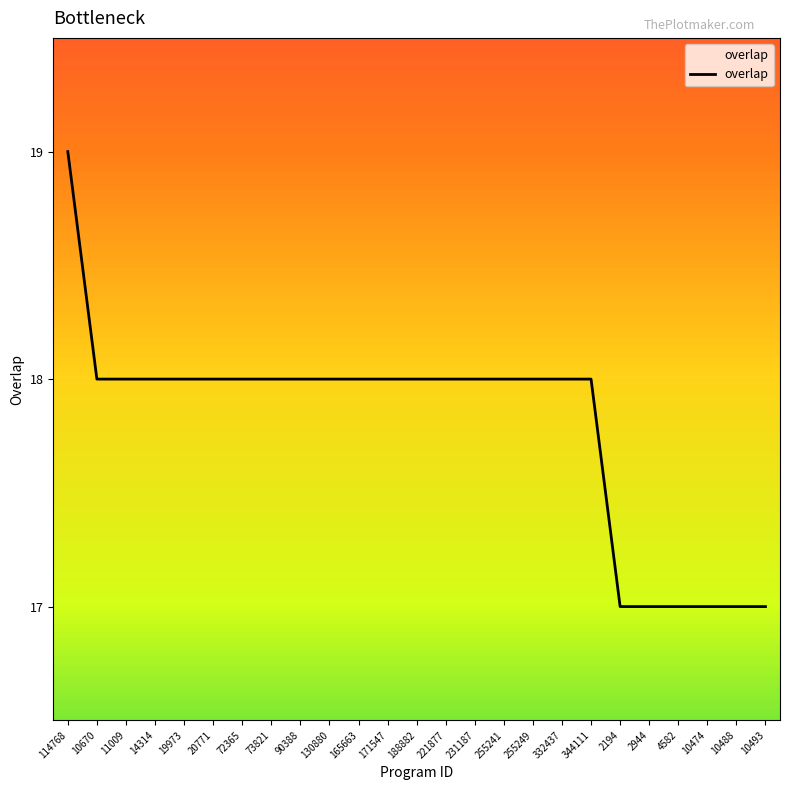

What is the difference between the maximum and minimum values?

2